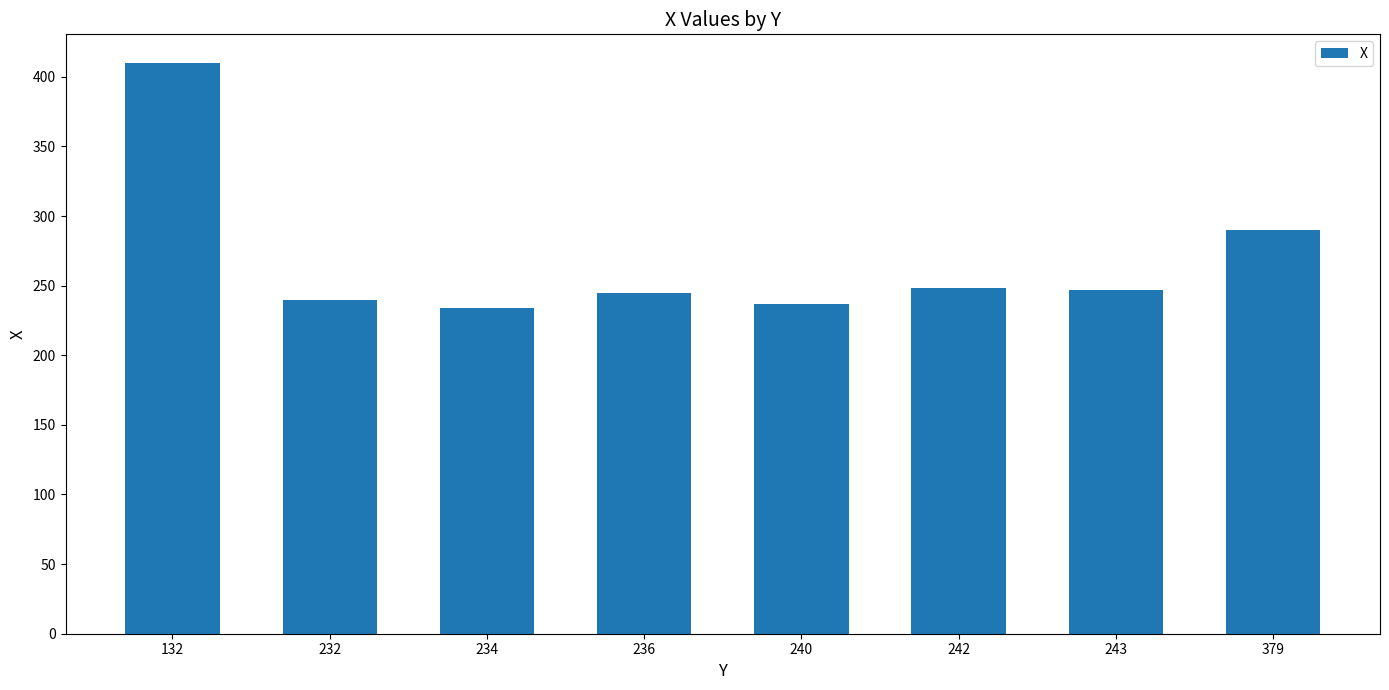

The value at 132 is 271. True or false?

False